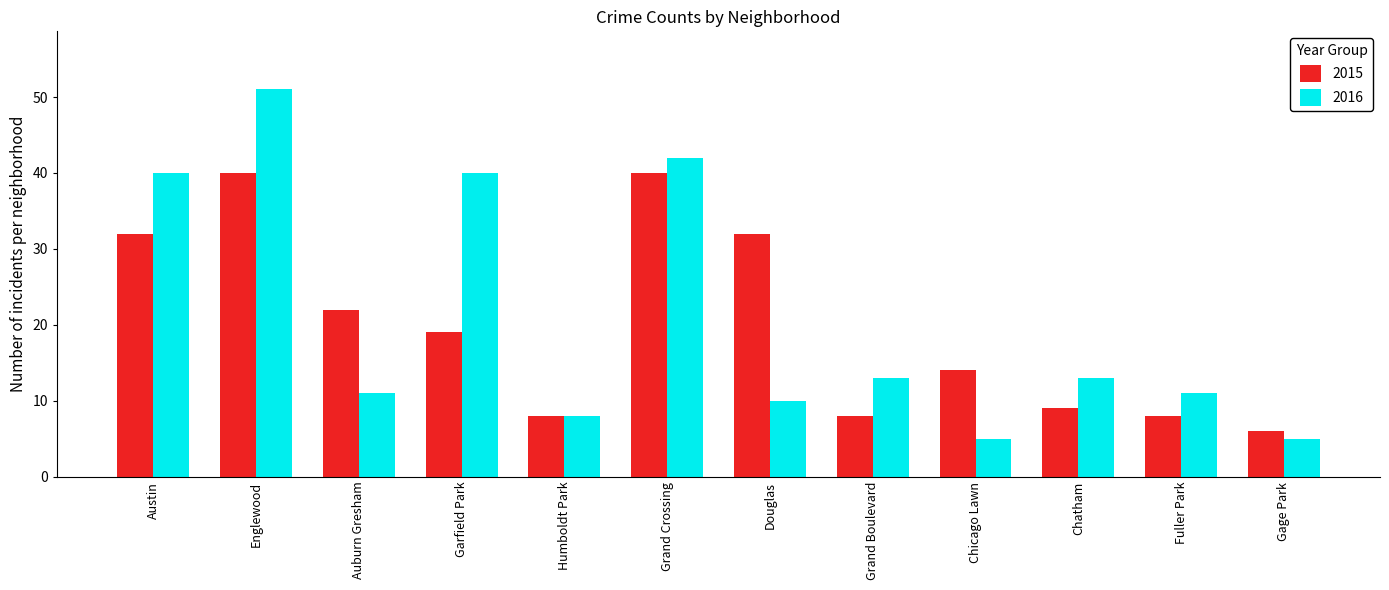

Which series has the widest spread of values?

2016